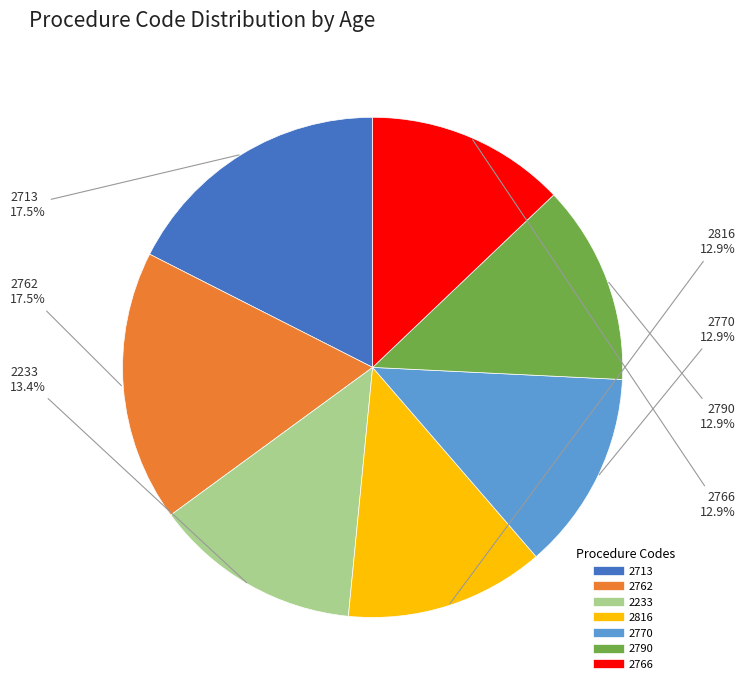

Is 2816 the majority of the pie?

No